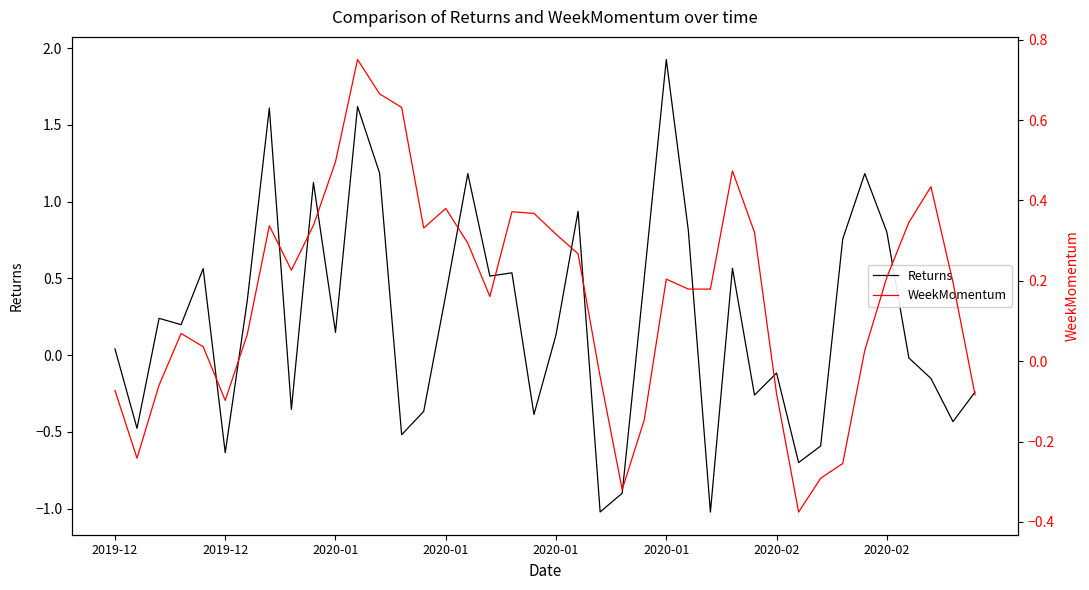

Rank the categories by WeekMomentum value from highest to lowest.

11, 12, 13, 10, 28, 37, 15, 18, 19, 36, 9, 2020-02, 14, 29, 20, 16, 21, 8, 35, 25, 38, 26, 27, 17, 2020-01, 2020-02, 2020-01, 34, 22, 2020-01, 2019-12, 30, 39, 2020-01, 24, 2019-12, 33, 32, 23, 31